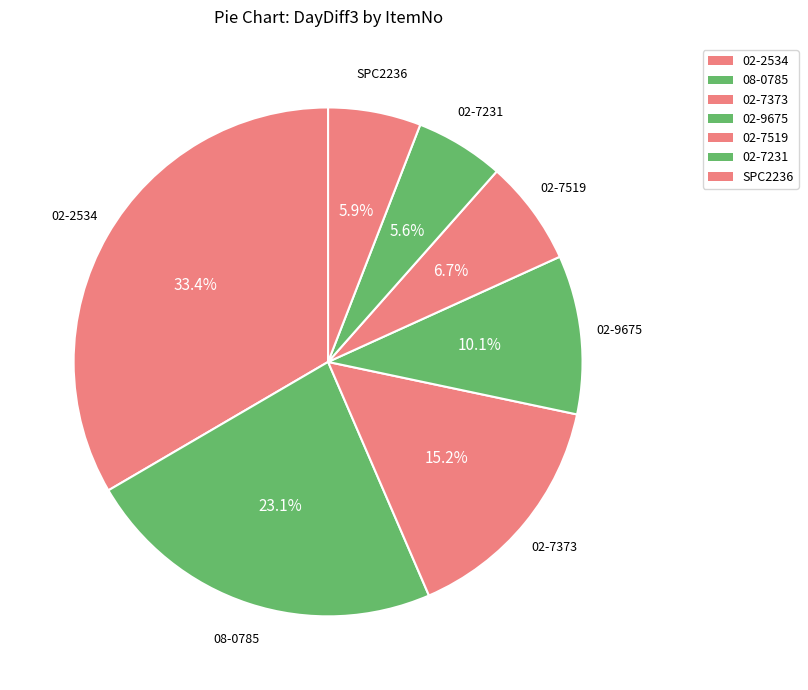

Count the number of slices in the pie.

7